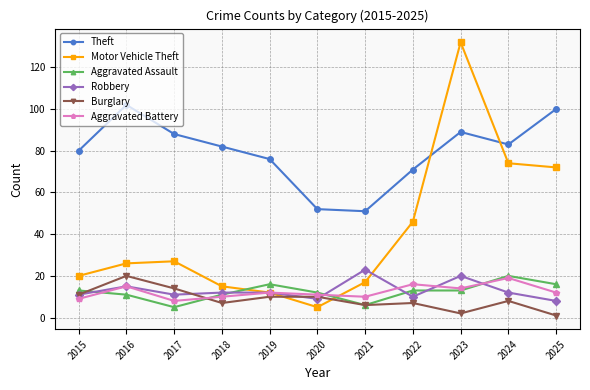

How many lines are shown in the chart?

6